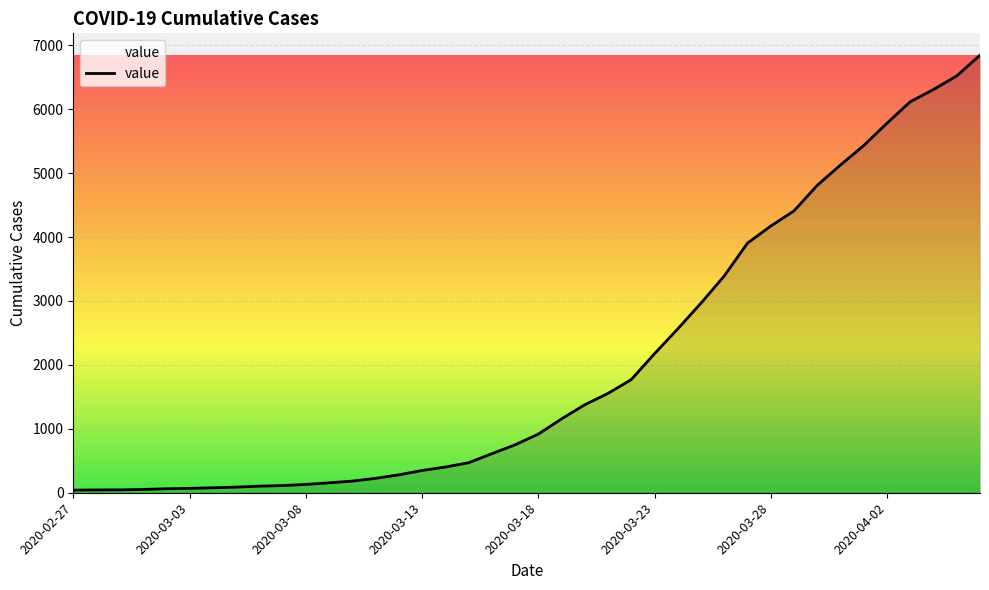

What is the greatest value displayed?

6844